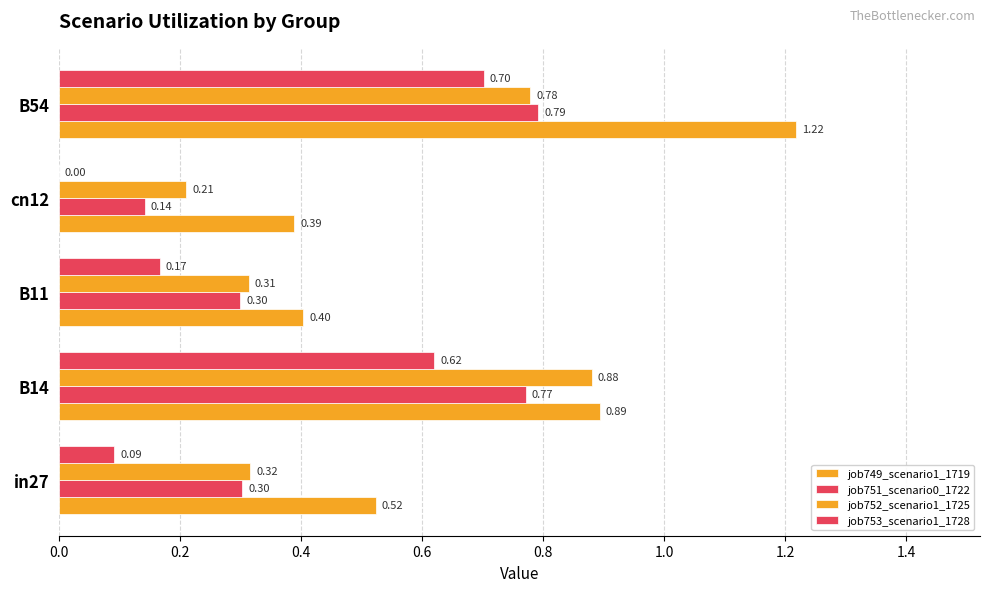

Which series has the largest total across all categories?

job749_scenario1_1719